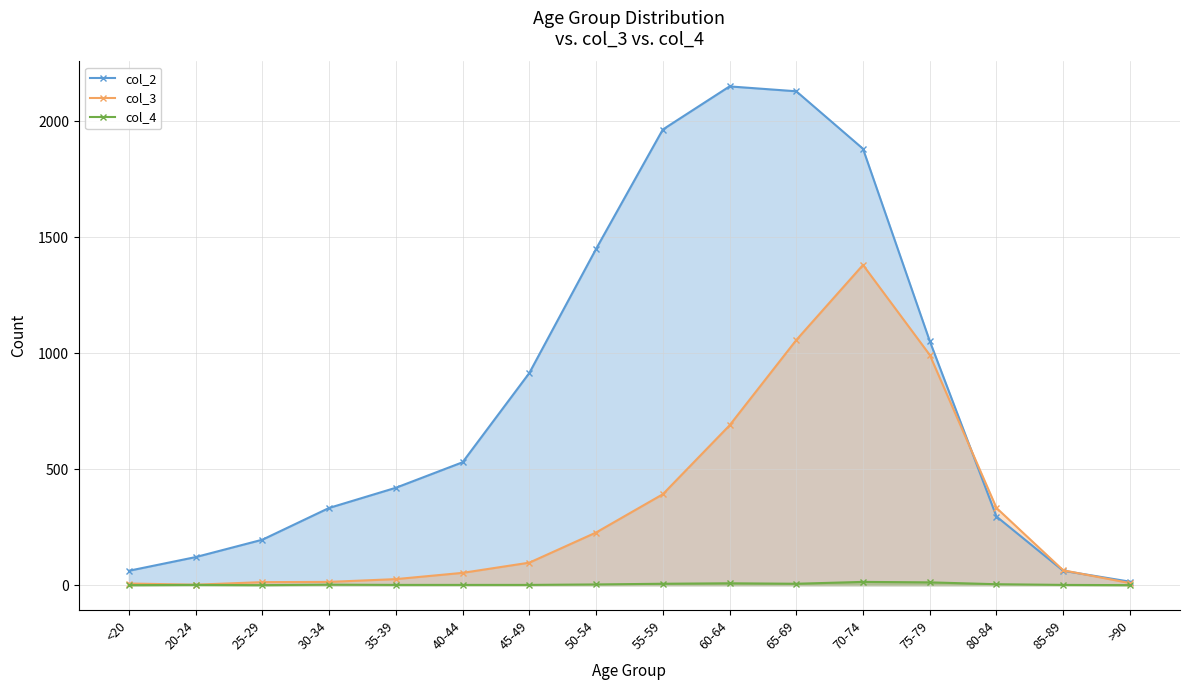

What are all the series names shown in the legend?

col_2 line, col_3 line, col_4 line